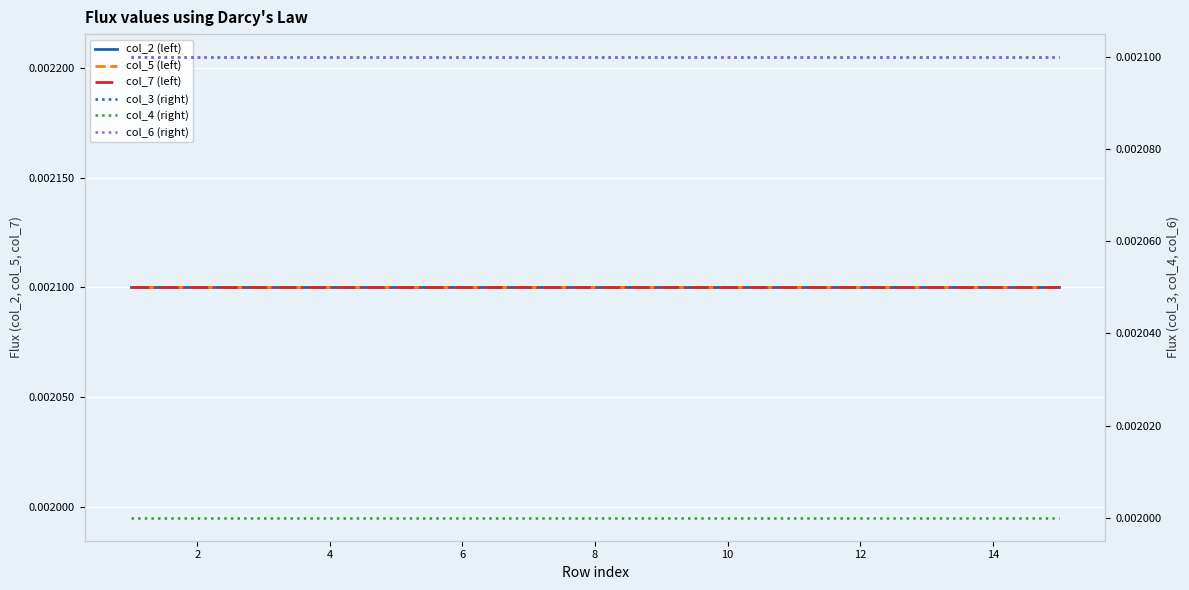

What are all the series names shown in the legend?

col_2 (left), col_5 (left), col_7 (left), col_3 (right), col_4 (right), col_6 (right)